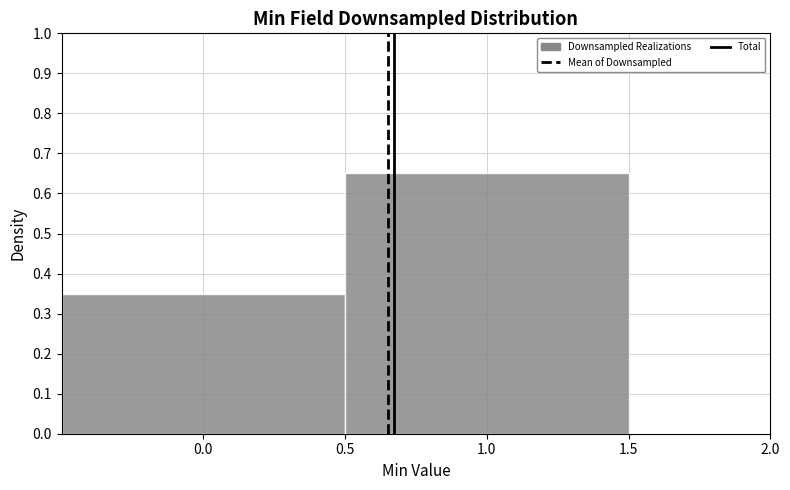

Reading left to right, transcribe this chart: for each bar, give the range it covers on the x-axis and its height. The values are not printed on the chart, so give them approximately, as read against the axis.

-0.5 to 0.5: 0.35
0.5 to 1.5: 0.65